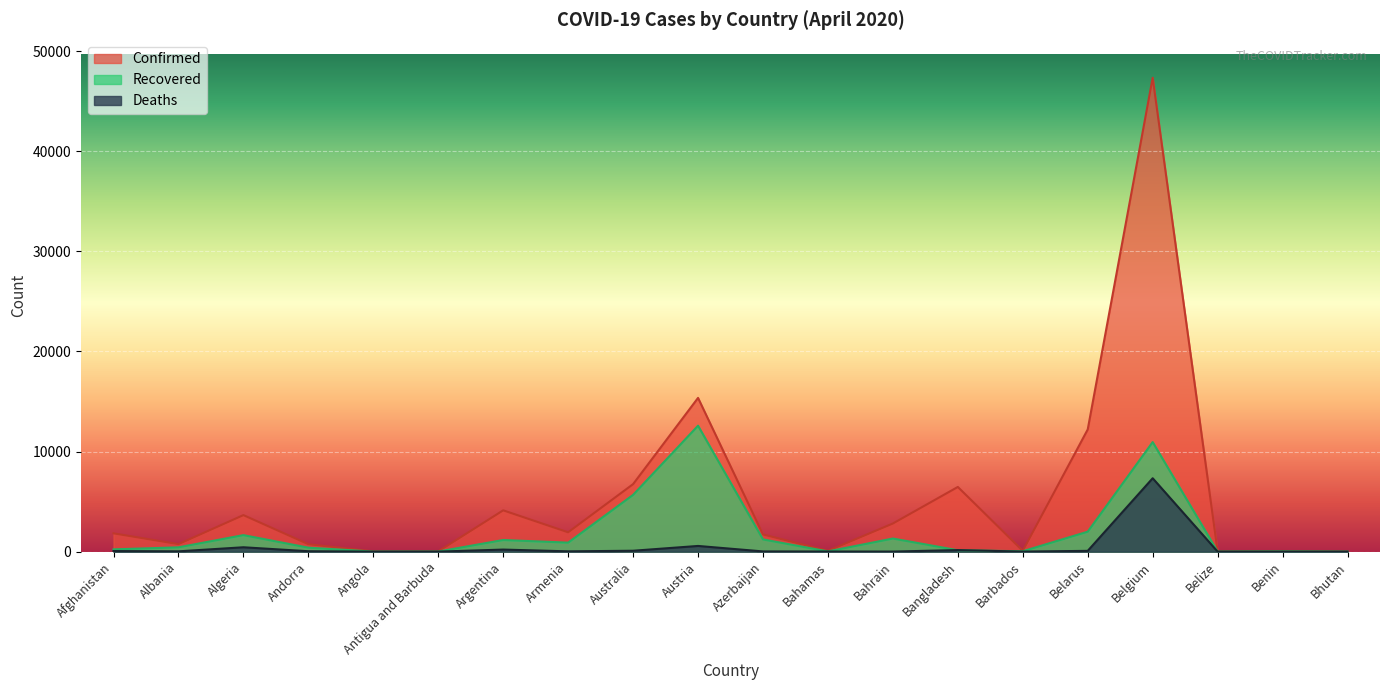

What are all the series names shown in the legend?

Confirmed, Recovered, Deaths